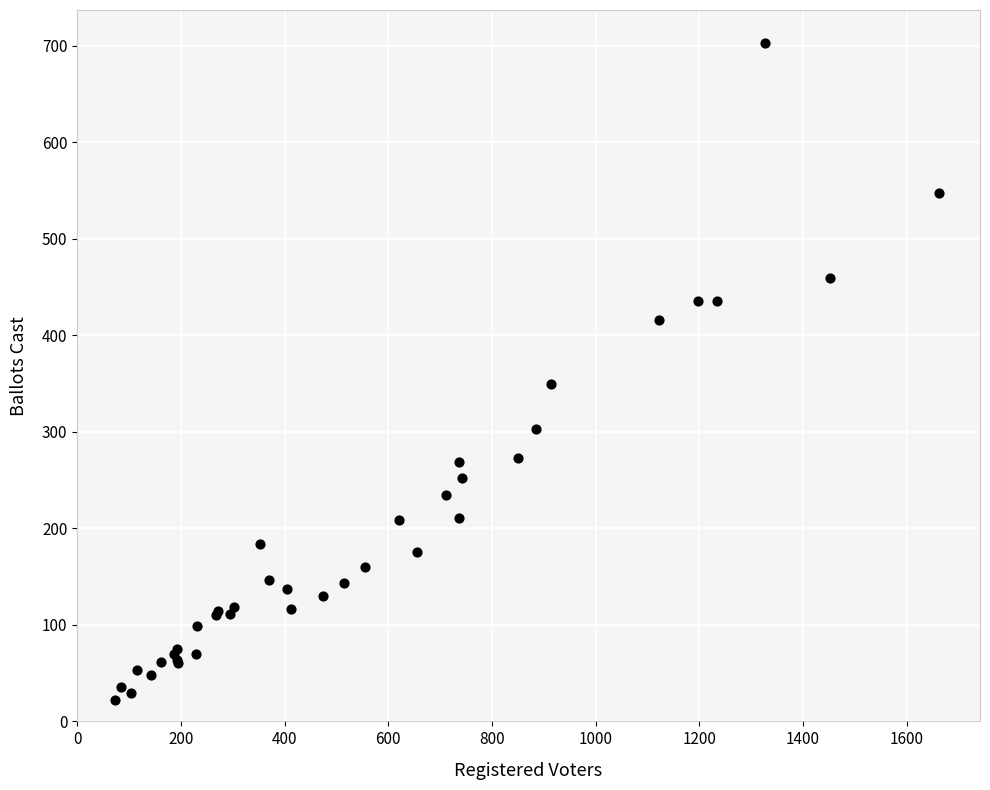

What Y value in the scatter plot is closest to 362?

350